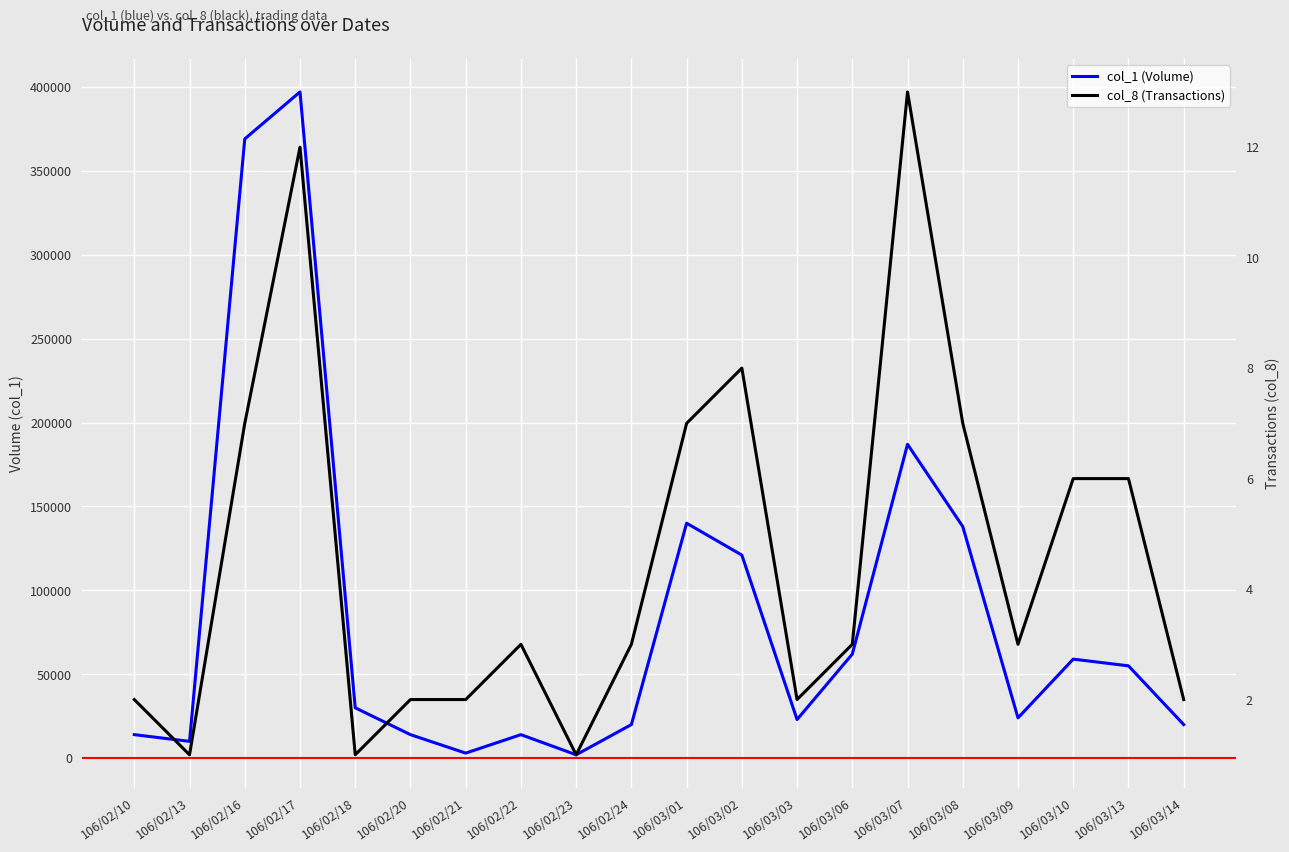

Which series changed the most between 106/02/10 and 106/02/24?

col_1 (Volume)